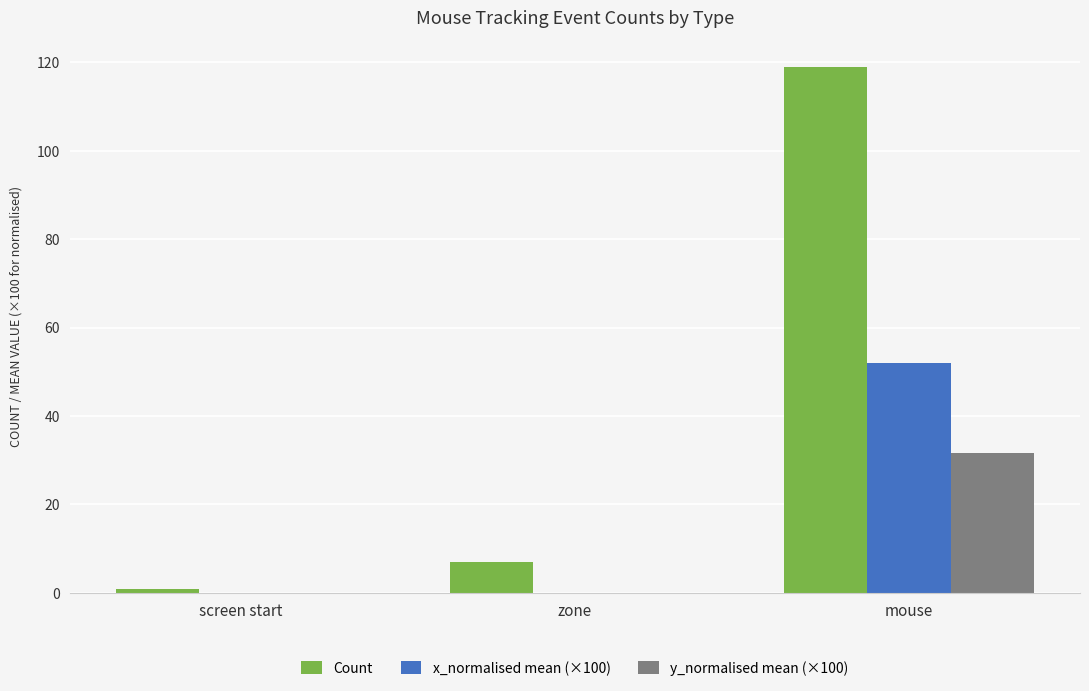

Where is Count nearest to the value 60?

zone